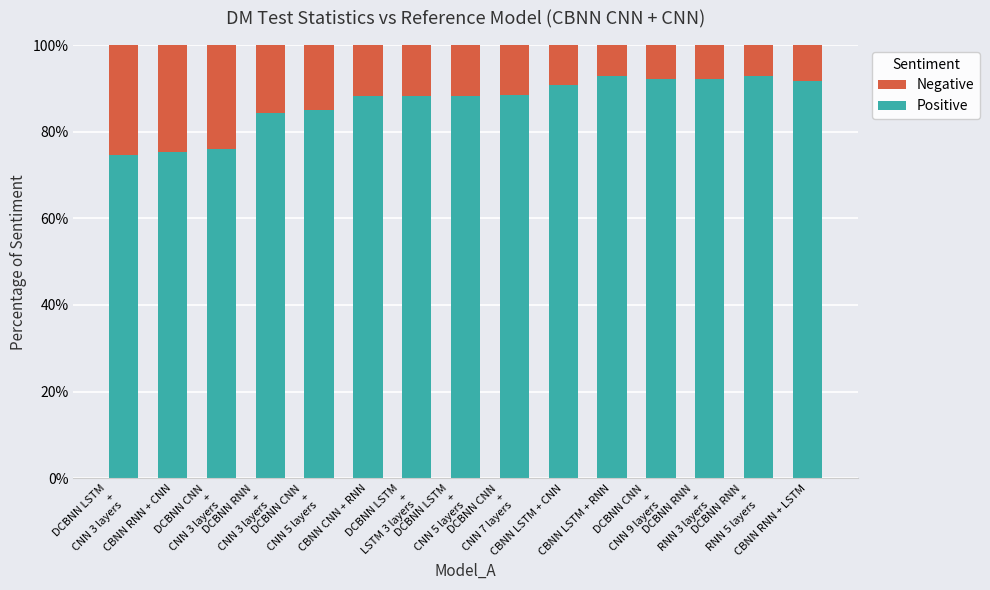

What is the sum of all Positive values?

1301.1